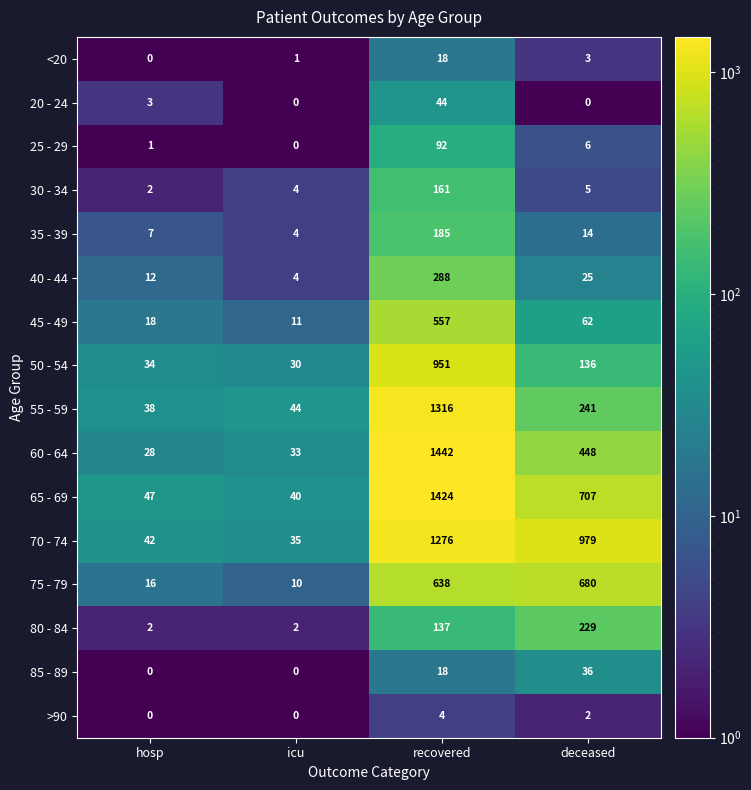

Which series has the largest total across all categories?

70 - 74